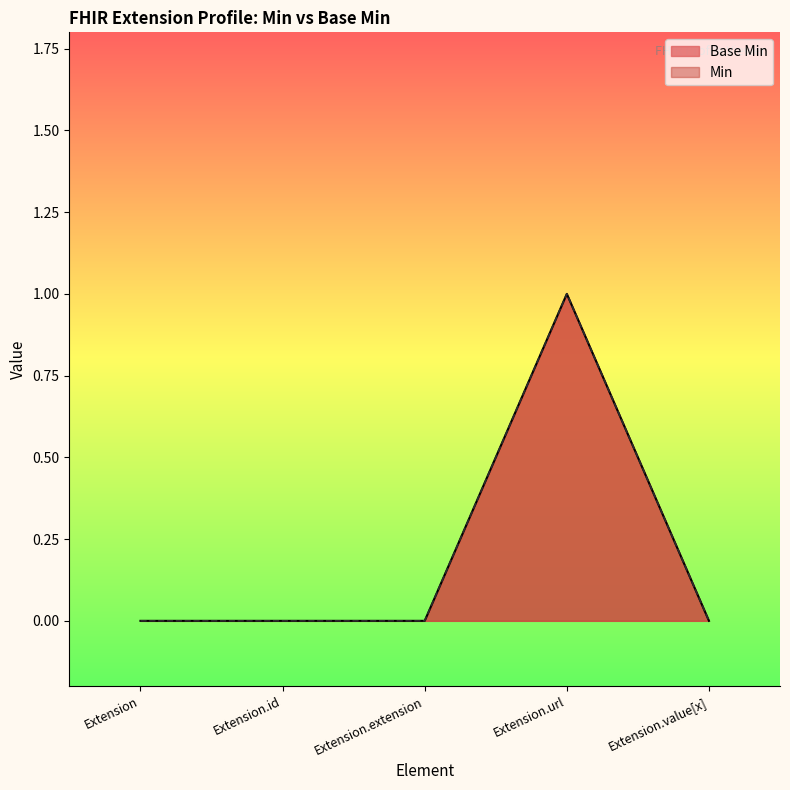

Is it true that the value at Extension is 0?

True